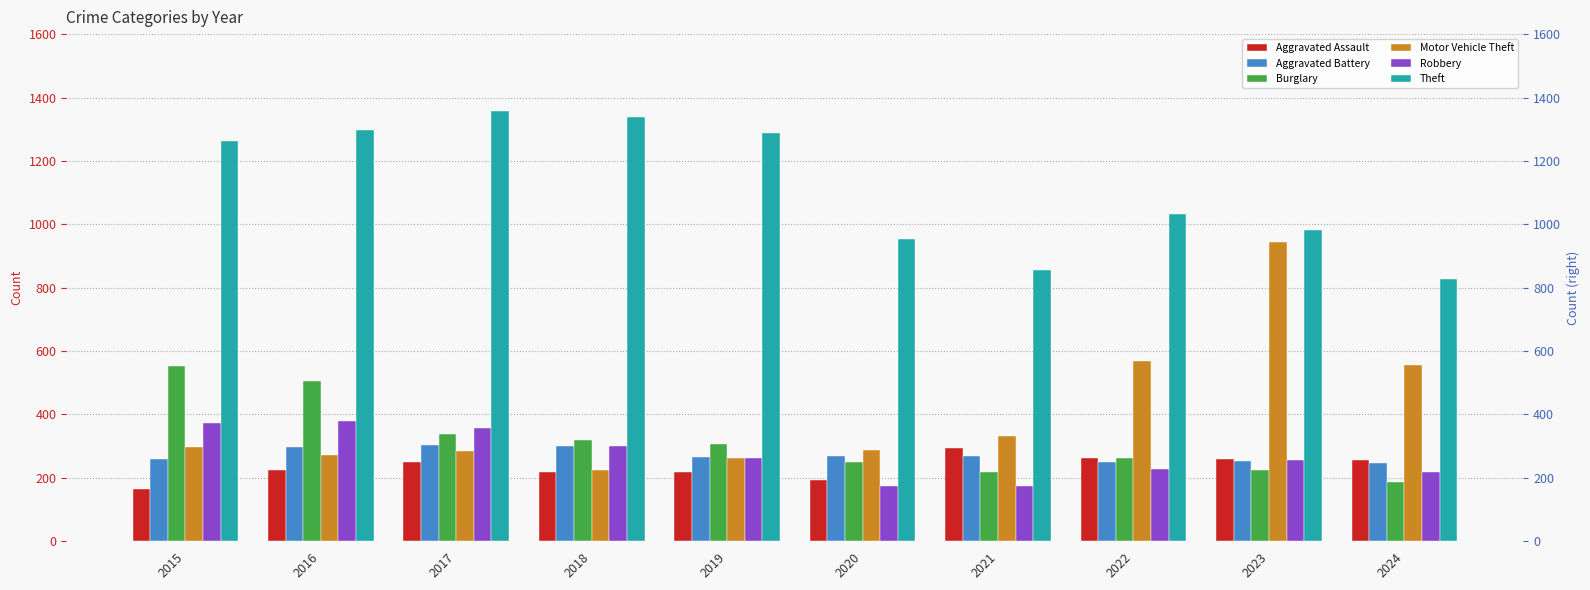

How many bars are there in total?

60